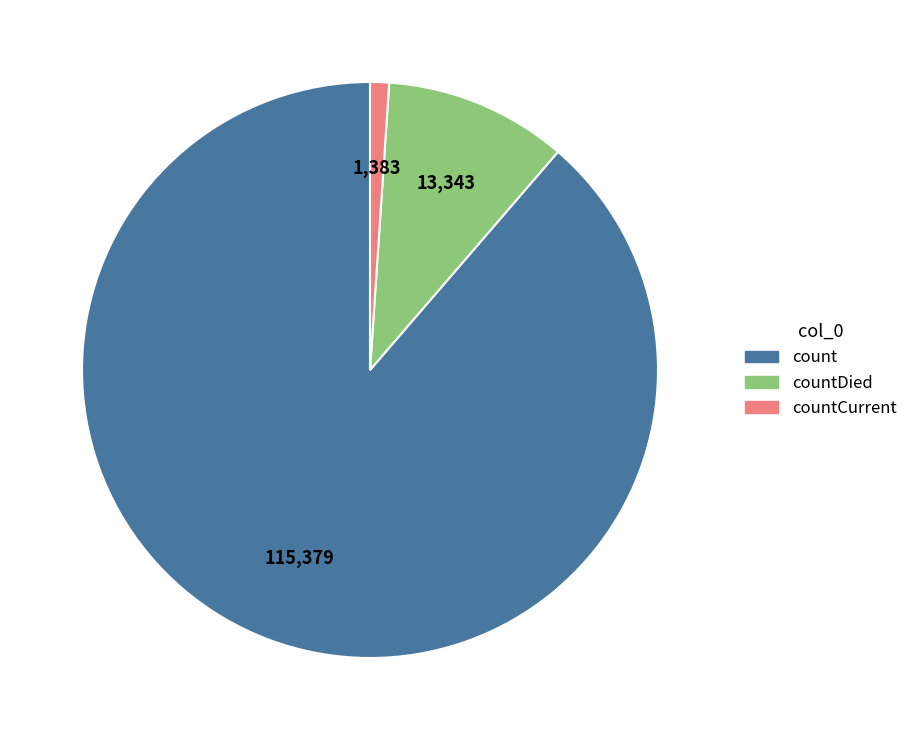

Does any single category account for the majority?

Yes